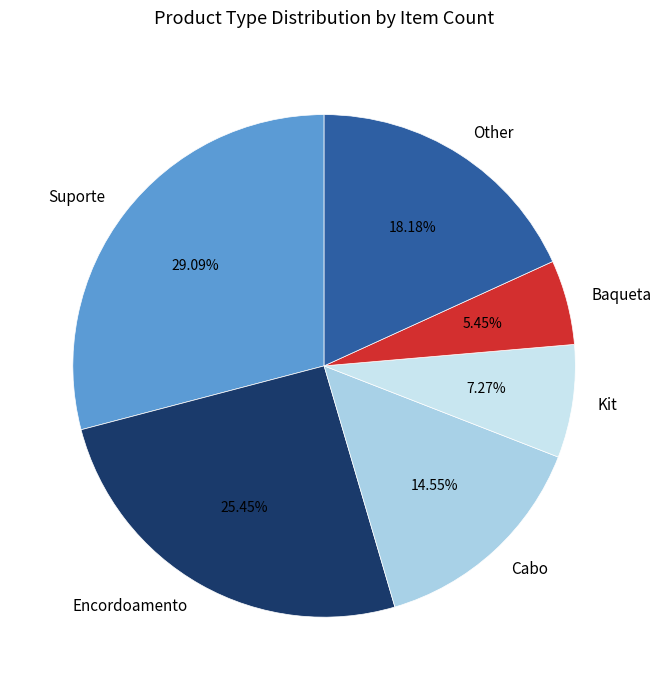

How many segments does this pie chart have?

6